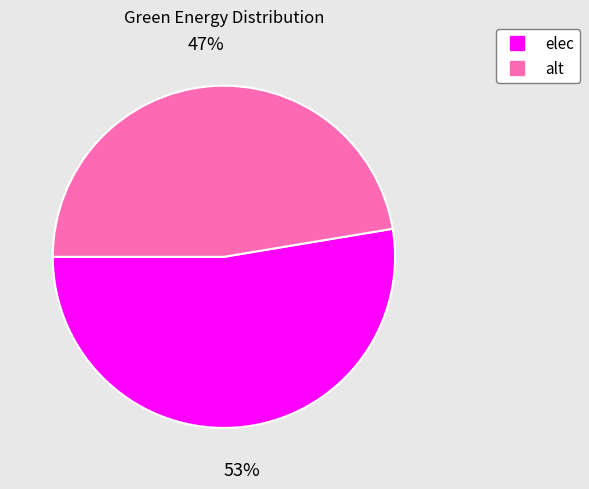

Is it true that elec is 53% of the pie?

True